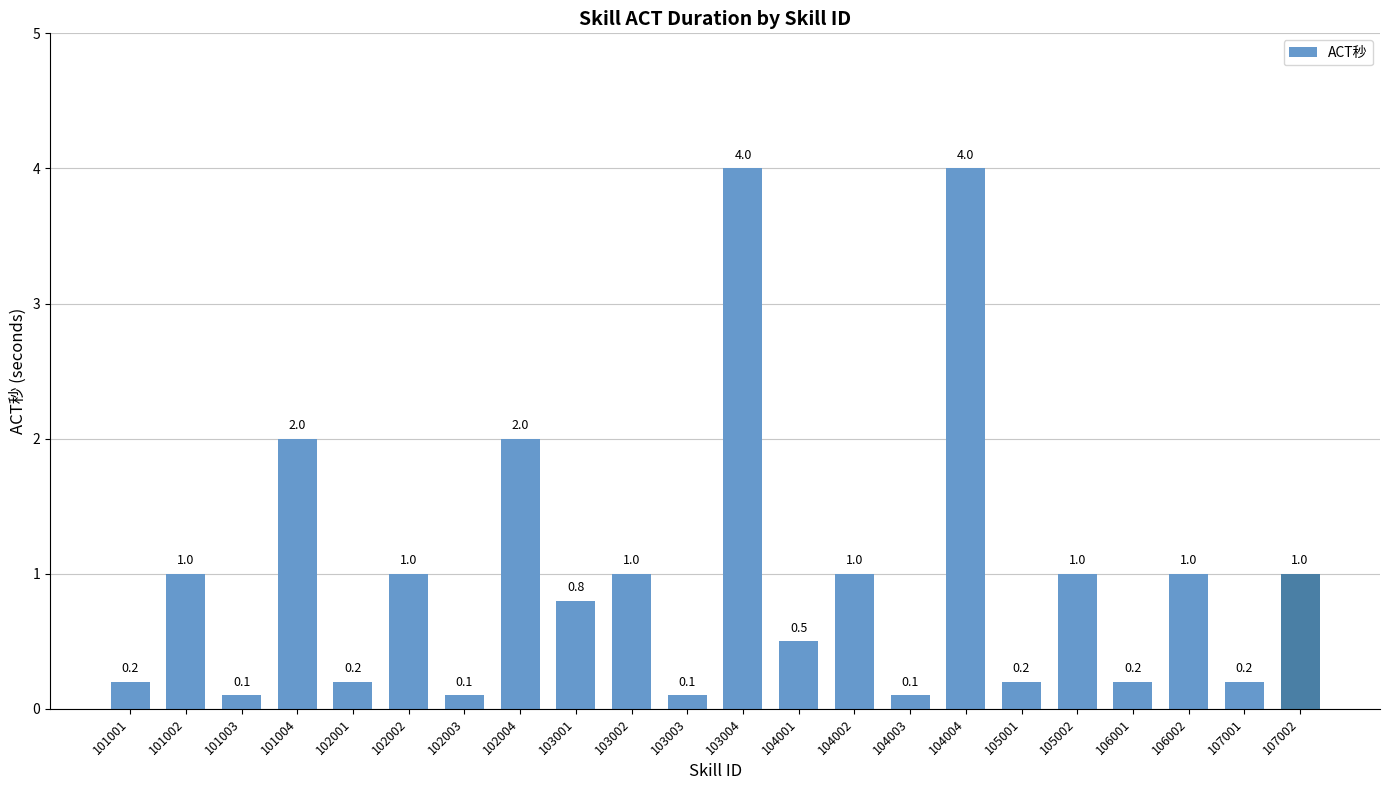

What is the approximate value at 102002?

1.0